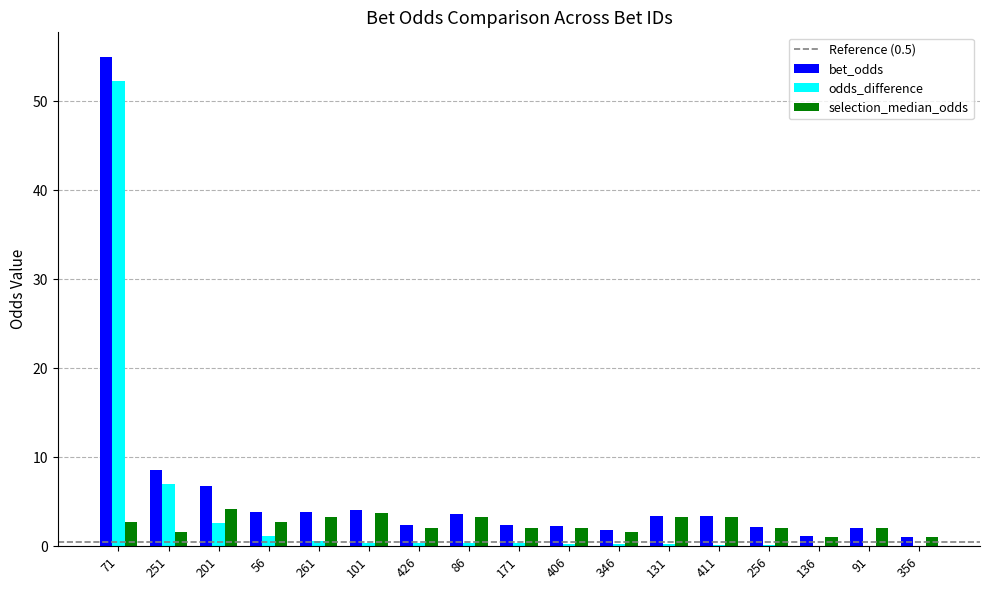

Is the value of selection_median_odds at 56 greater than the value of odds_difference at 411?

Yes